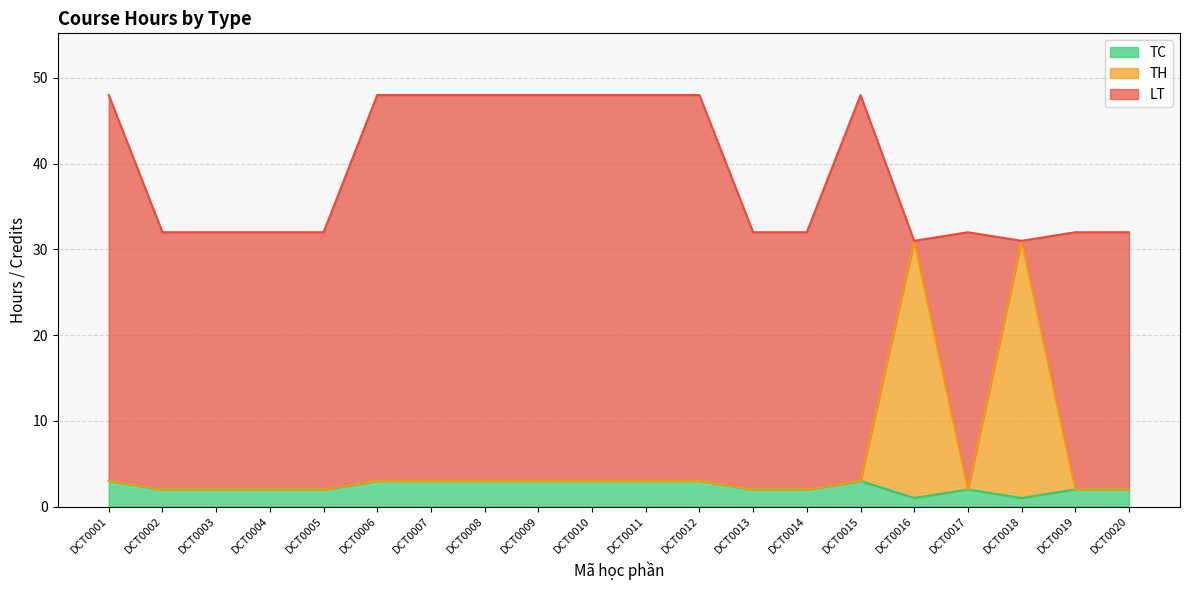

Does the chart have visible grid lines?

Yes